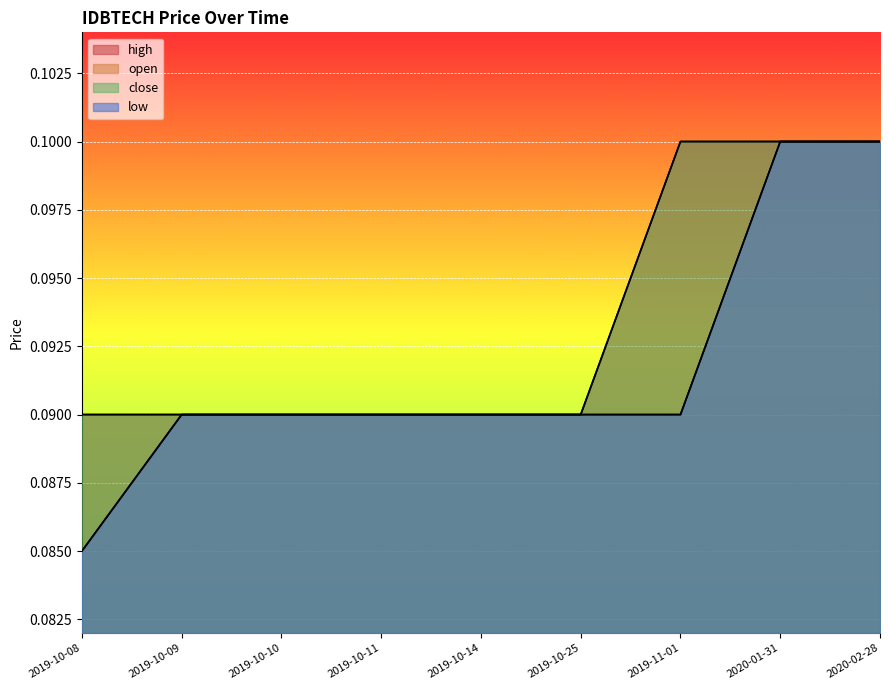

List the labels in order of open value, smallest first.

2019-10-08, 2019-10-09, 2019-10-10, 2019-10-11, 2019-10-14, 2019-10-25, 2019-11-01, 2020-01-31, 2020-02-28